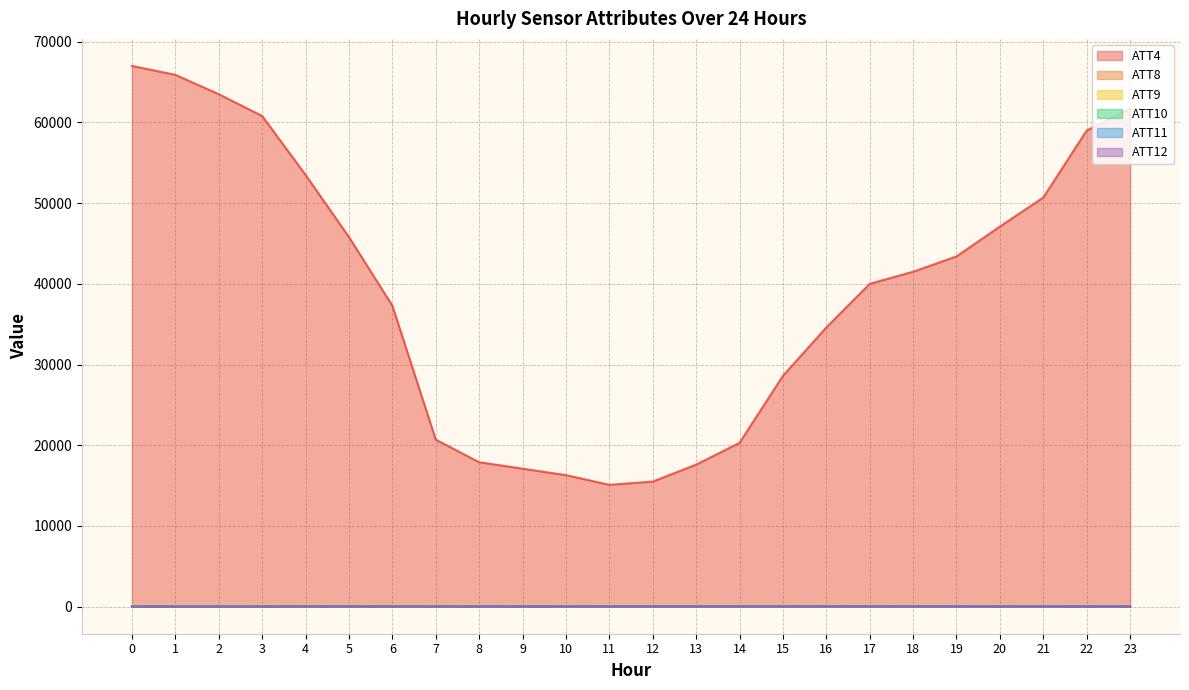

Between 6 and 2, which is larger?

2